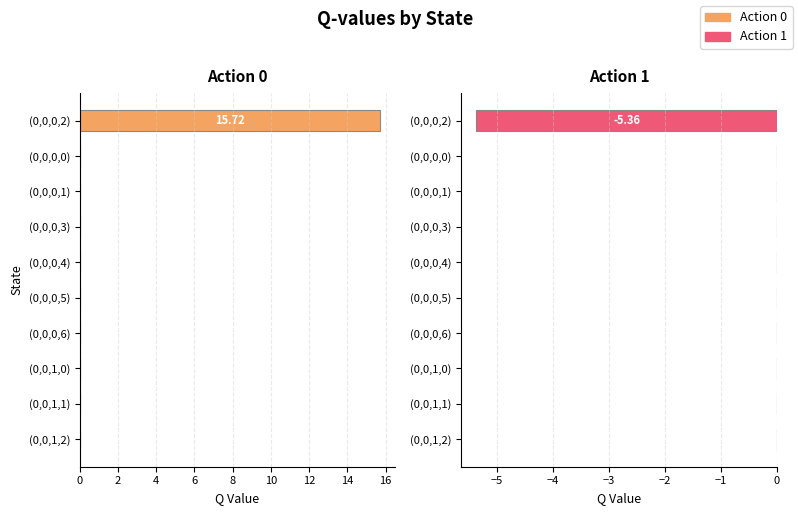

Reading left to right, transcribe all the data shown in this chart.

Action 0: 15.7	0.0	0.0	0.0	0.0	0.0	0.0	0.0	0.0	0.0
Action 1: -5.4	0.0	0.0	0.0	0.0	0.0	0.0	0.0	0.0	0.0